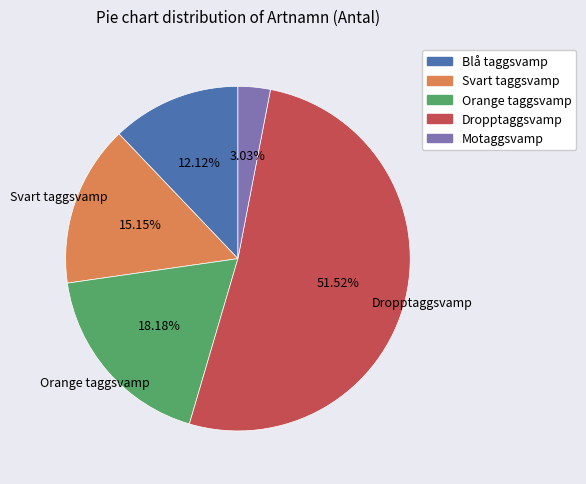

Count the number of slices in the pie.

5